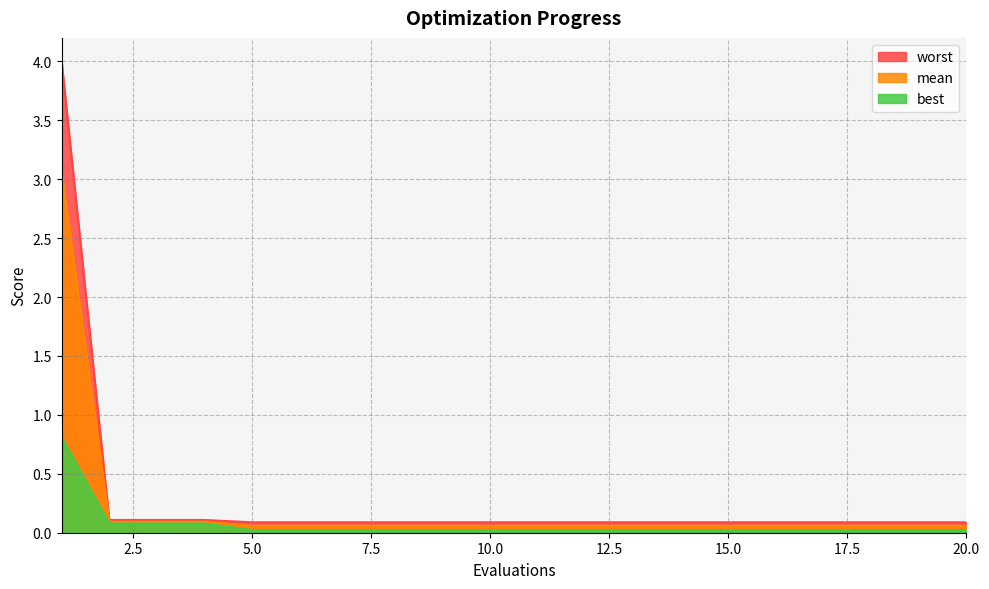

How many categories are shown in the chart?

20